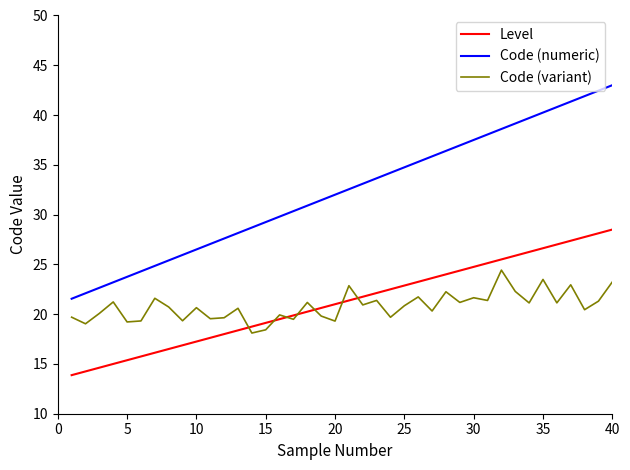

What is the maximum value for Level?

28.5